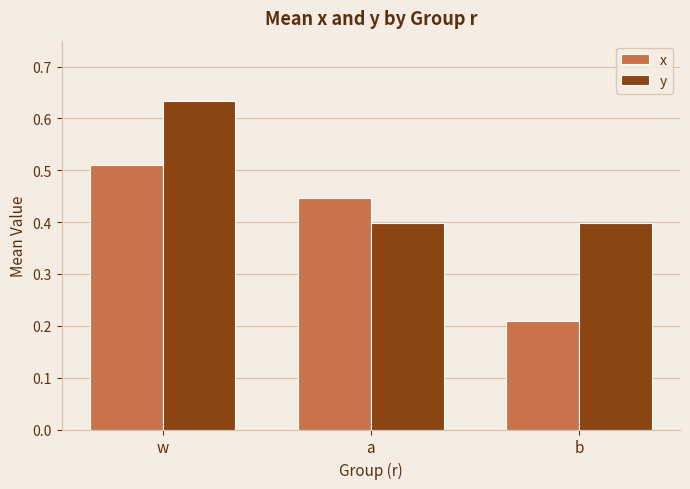

List the series in order of their peak value, lowest first.

x, y